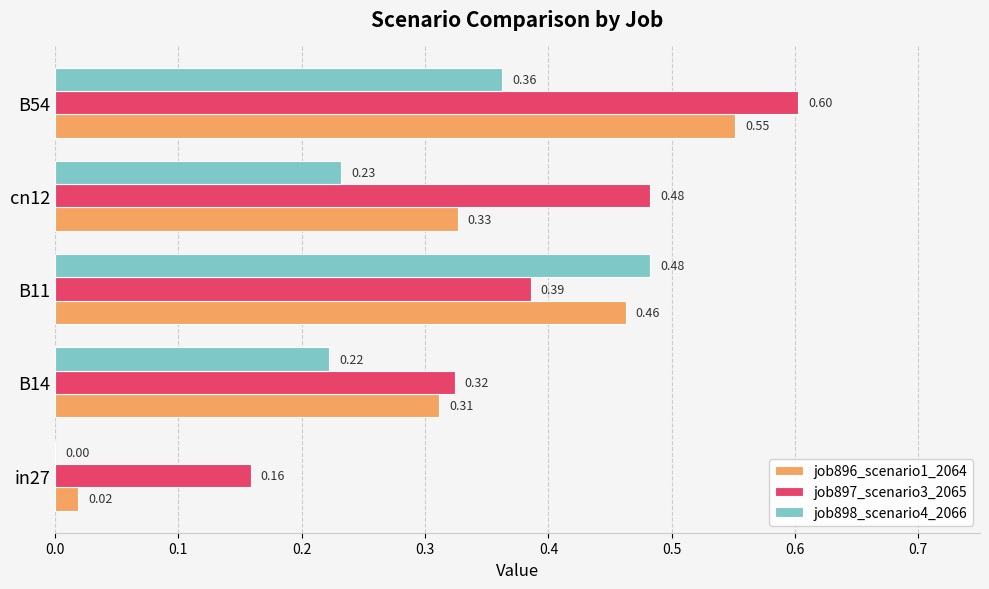

Which series has the widest spread of values?

job896_scenario1_2064